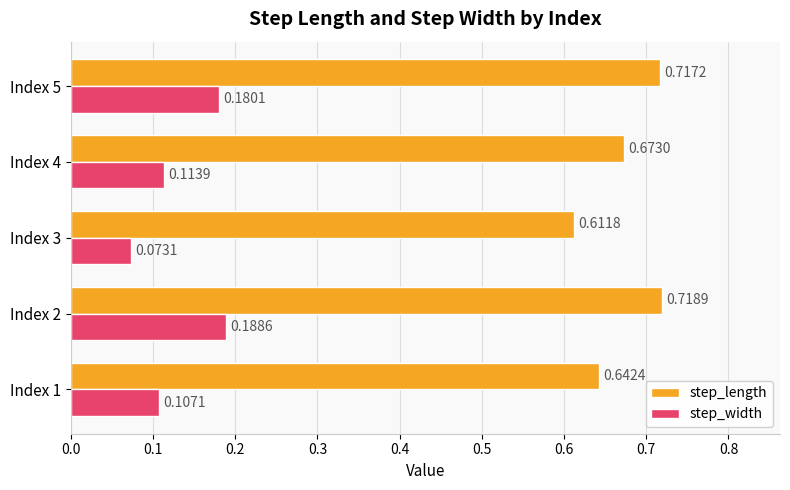

At Index 3, list the series in order from largest to smallest.

step_length, step_width